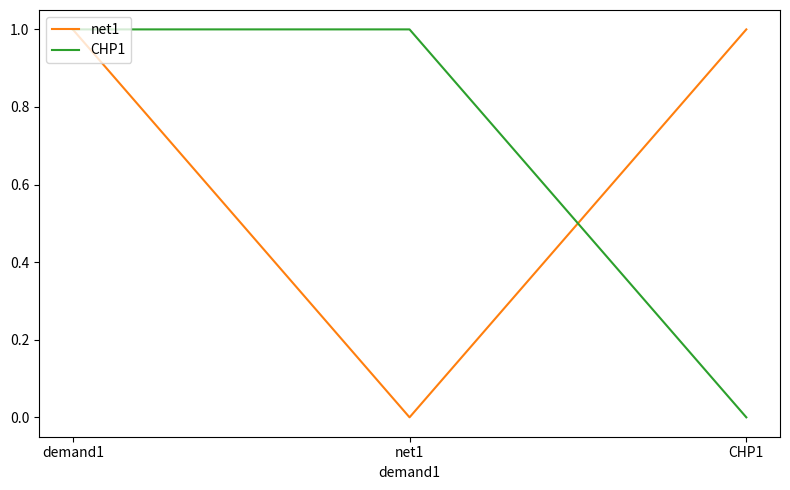

At which label does net1 reach its minimum?

net1